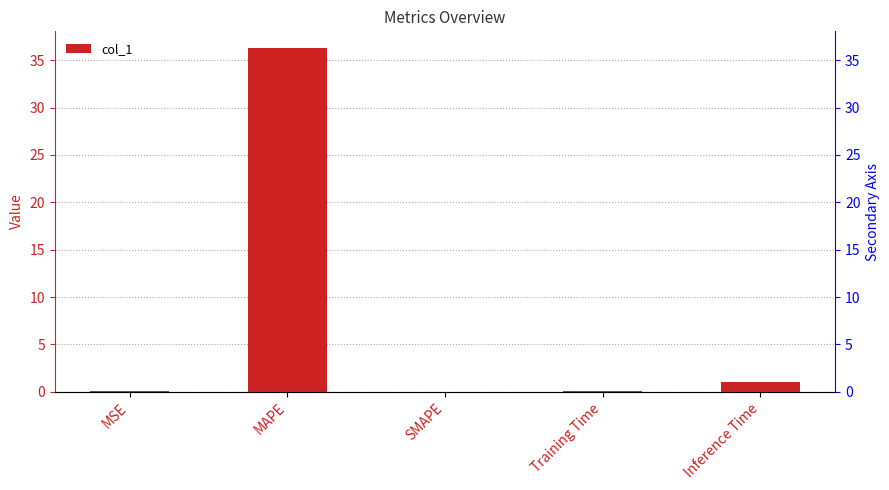

List the labels in order of value, smallest first.

SMAPE, MSE, Training Time, Inference Time, MAPE